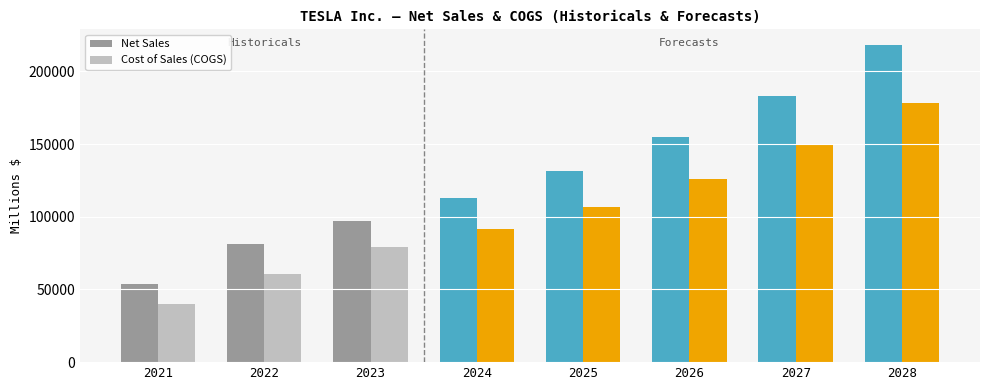

The Net Sales series shows 53823.0 at 2021. True or false?

True